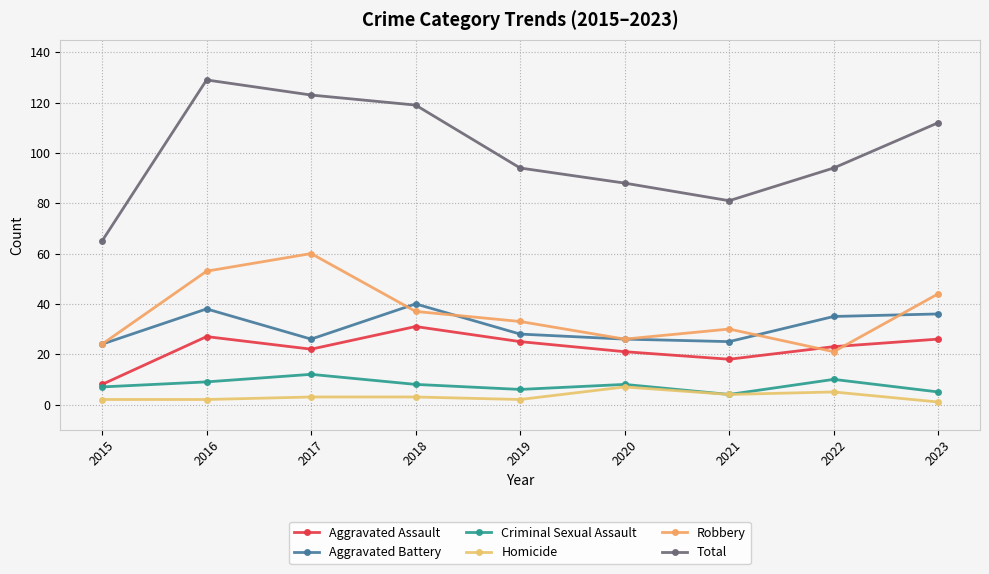

Is this an area chart (filled region under the line)?

No